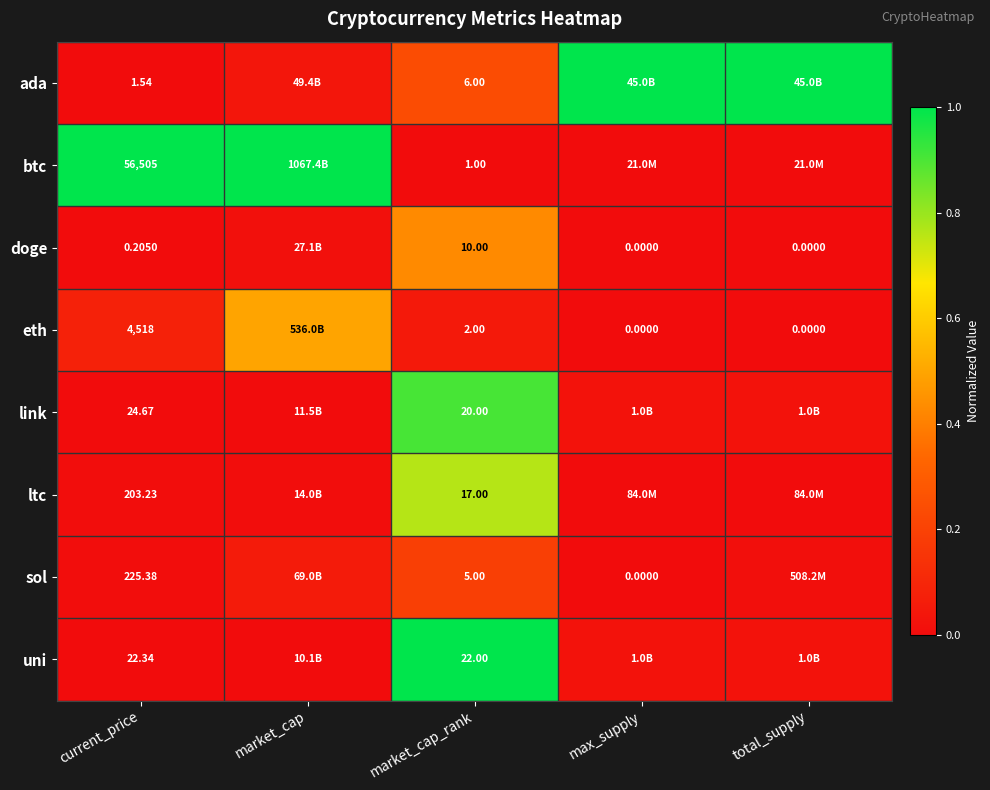

Count the number of data series in this chart.

8